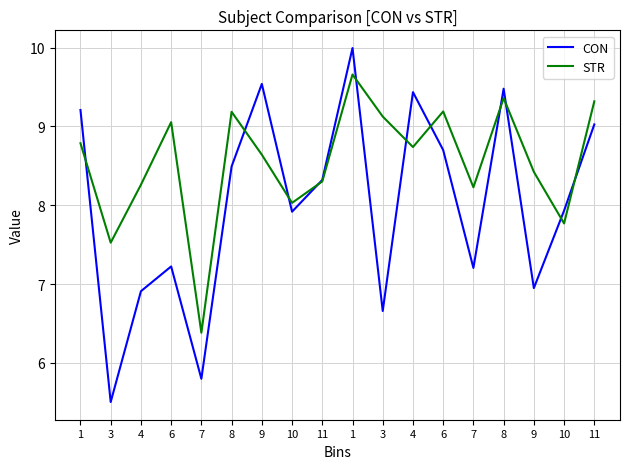

Is this an area chart (filled region under the line)?

No